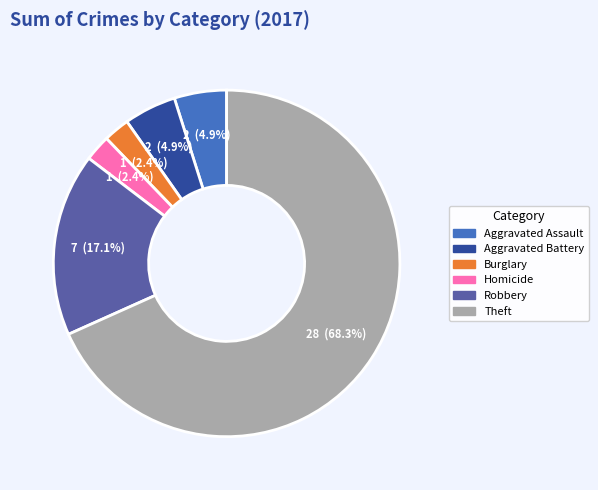

Is there a majority slice in this chart?

Yes